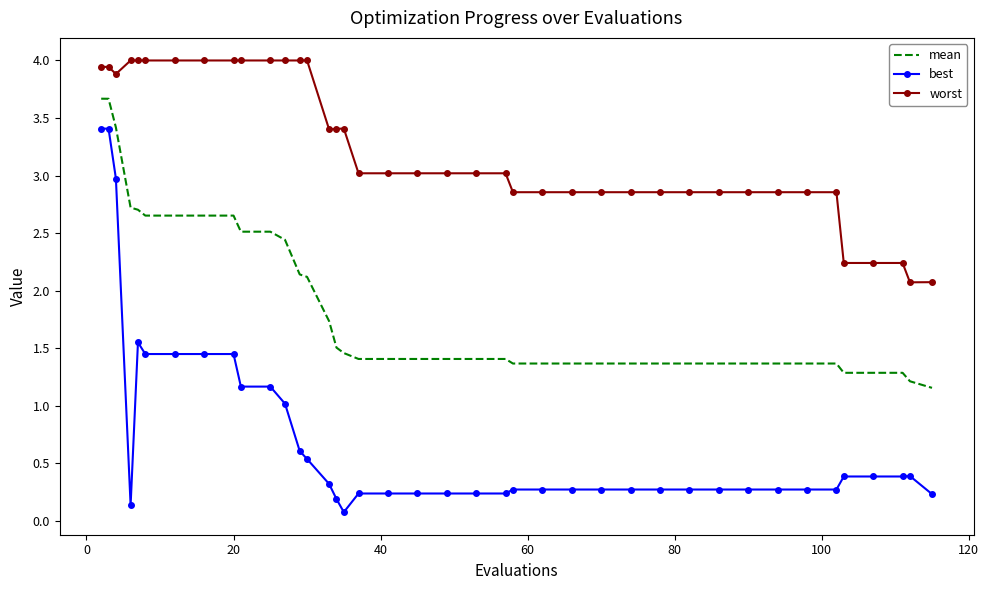

True or false: best and mean intersect in this chart.

False